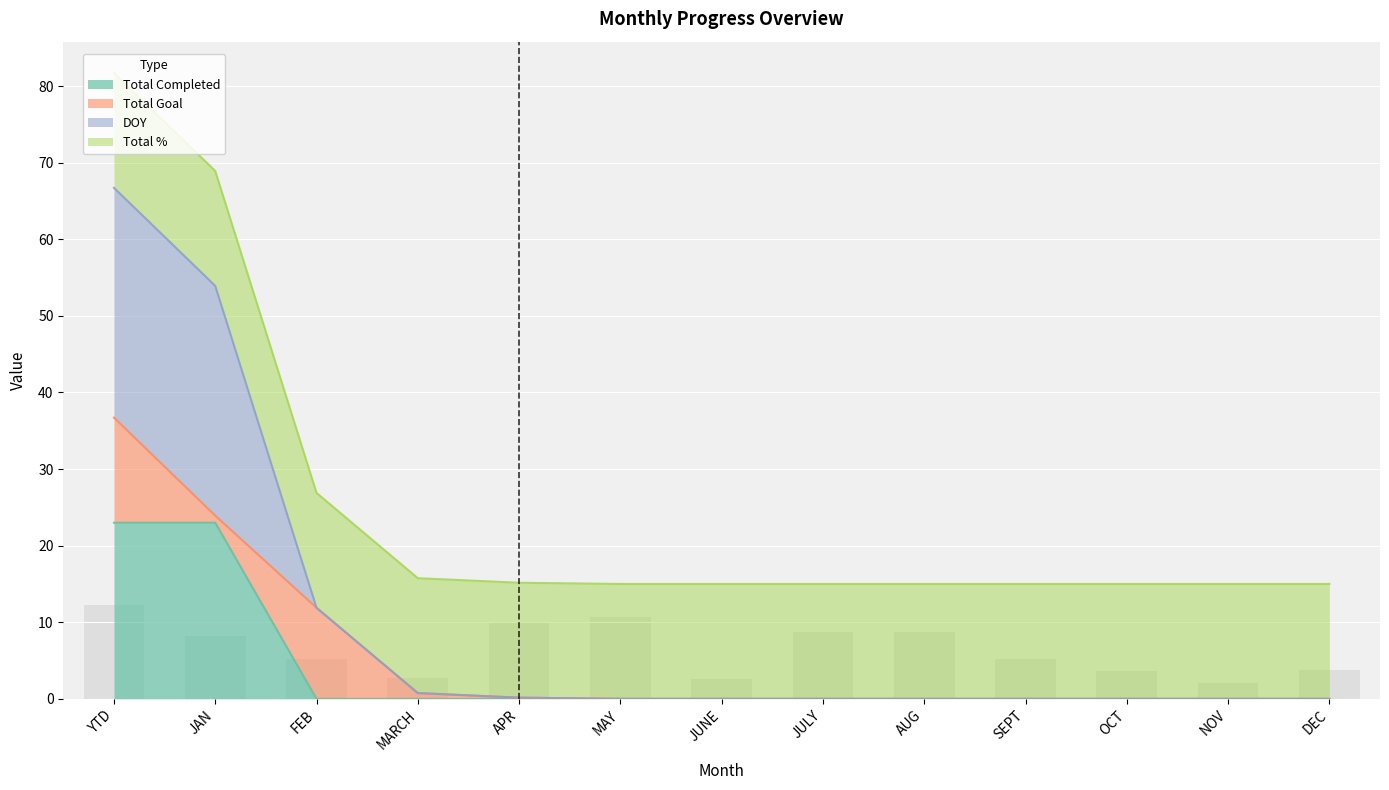

At how many categories does at least one series exceed 42?

2